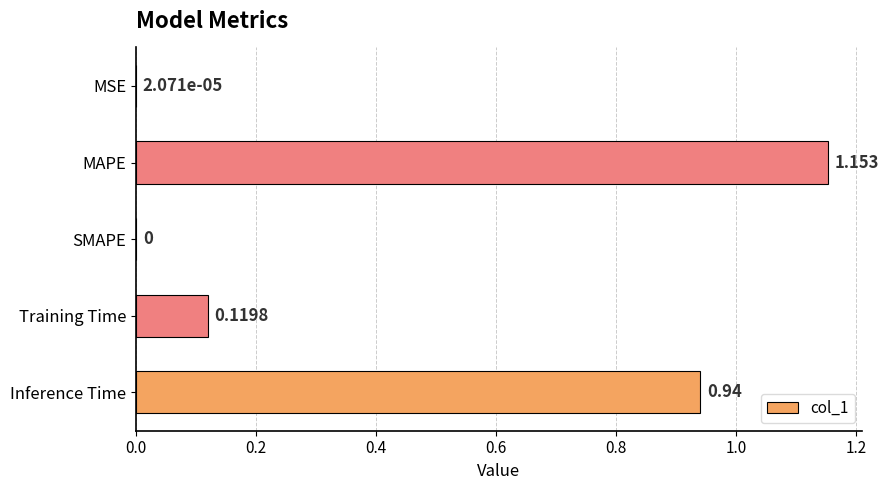

At which category does the chart reach its peak across all series?

MAPE